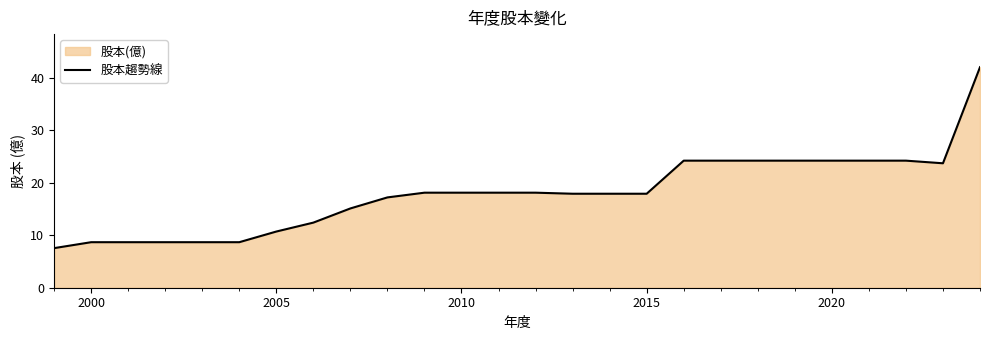

How many interior local valleys (lower than both neighbors) does the data have?

1